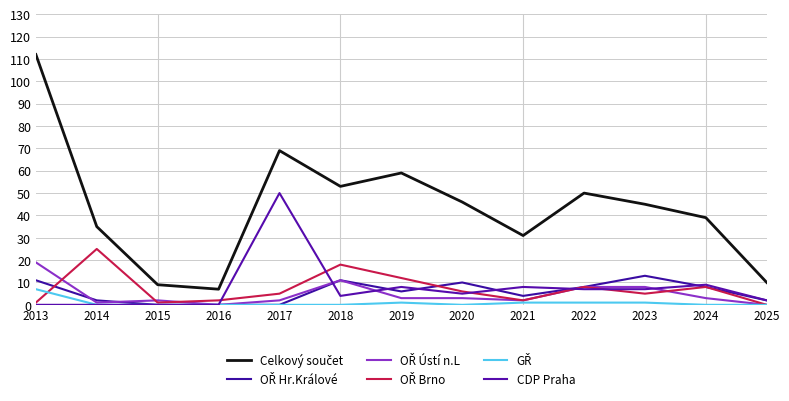

Is this an area chart (filled region under the line)?

No